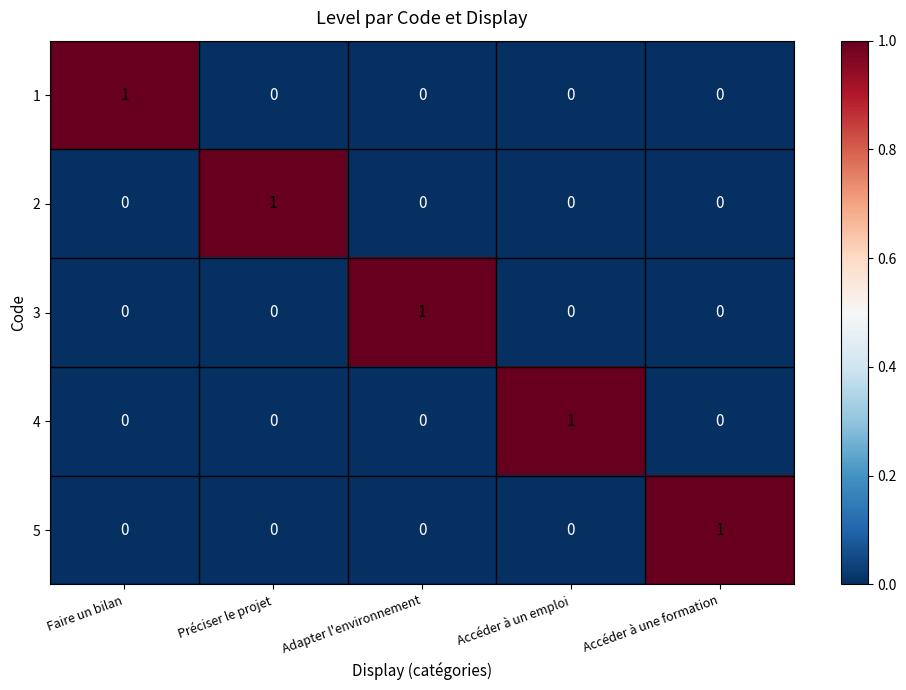

At how many categories does at least one series exceed 0?

5